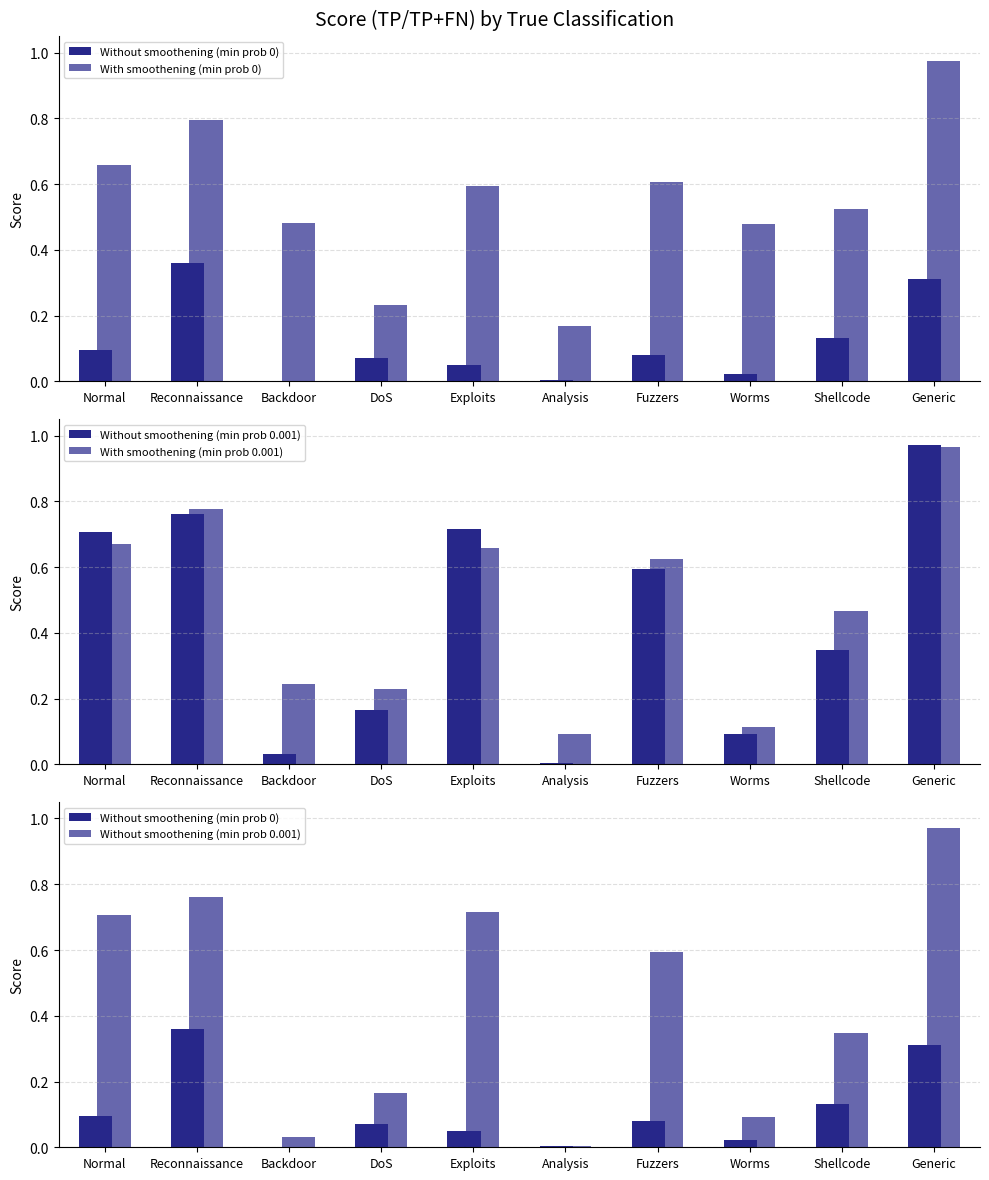

At Backdoor, list the series in order from largest to smallest.

With smoothening (min prob 0), With smoothening (min prob 0.001), Without smoothening (min prob 0.001), Without smoothening (min prob 0)